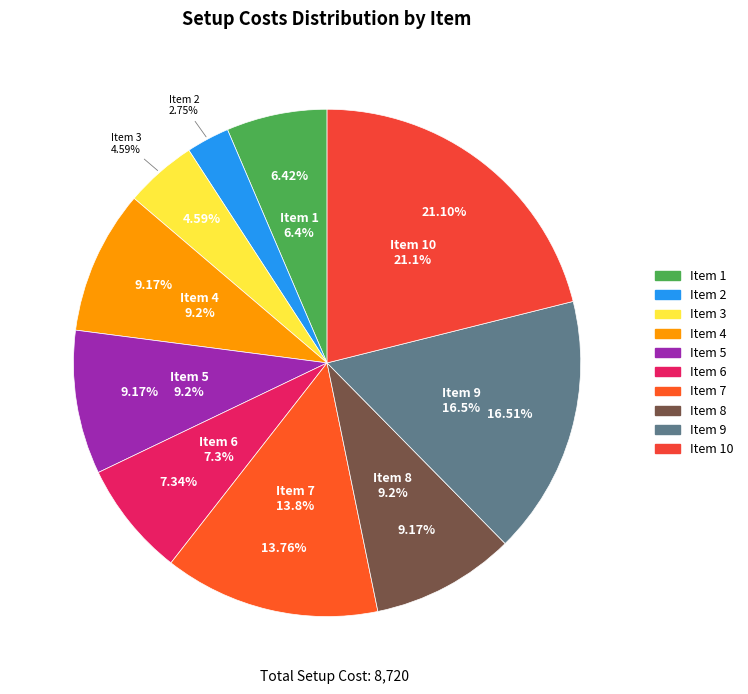

True or false: 4 accounts for 4% of the total.

False